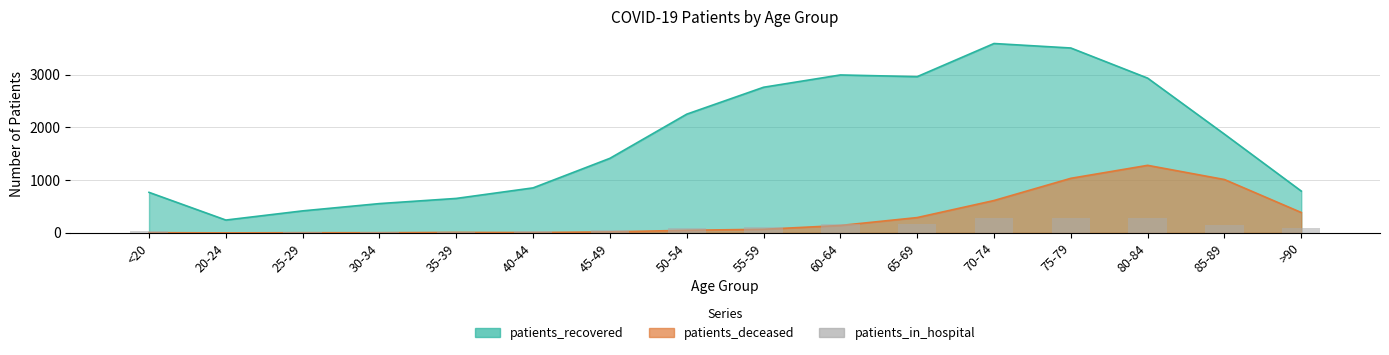

True or false: the data shows 290 at 80-84.

True